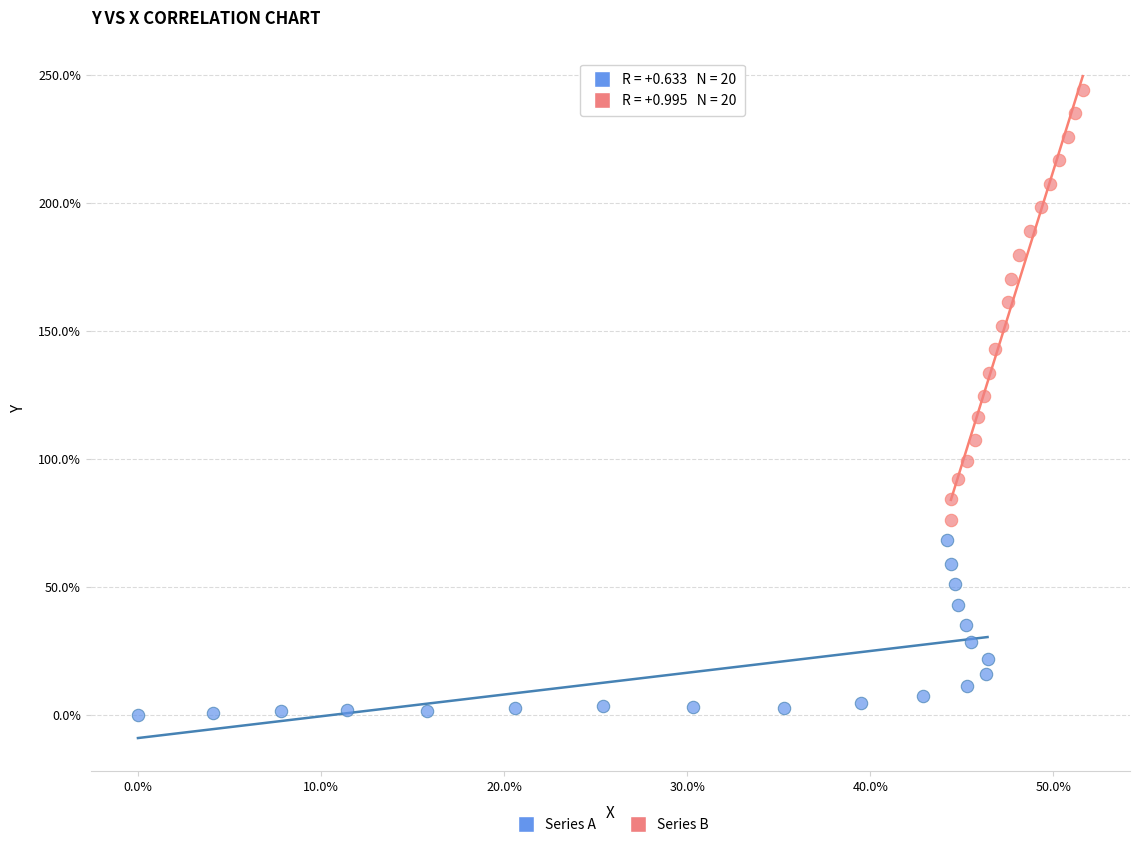

What are all the series names shown in the legend?

Series A, Series B